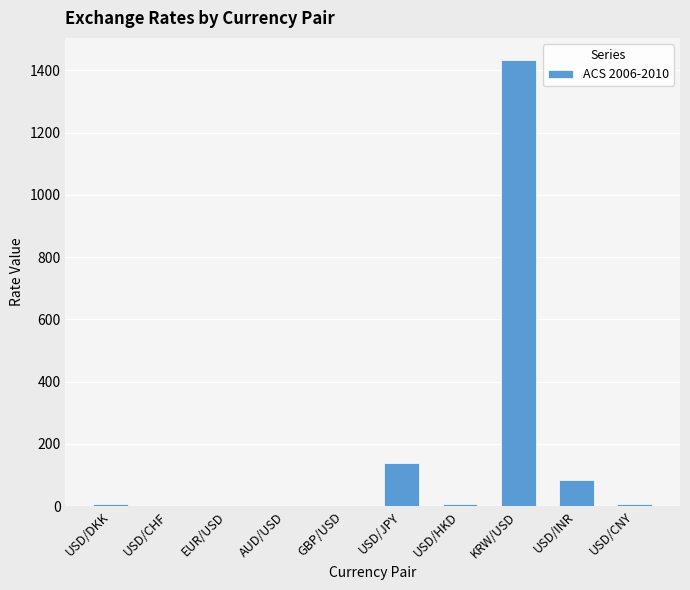

True or false: the data shows 138.0 at USD/JPY.

True